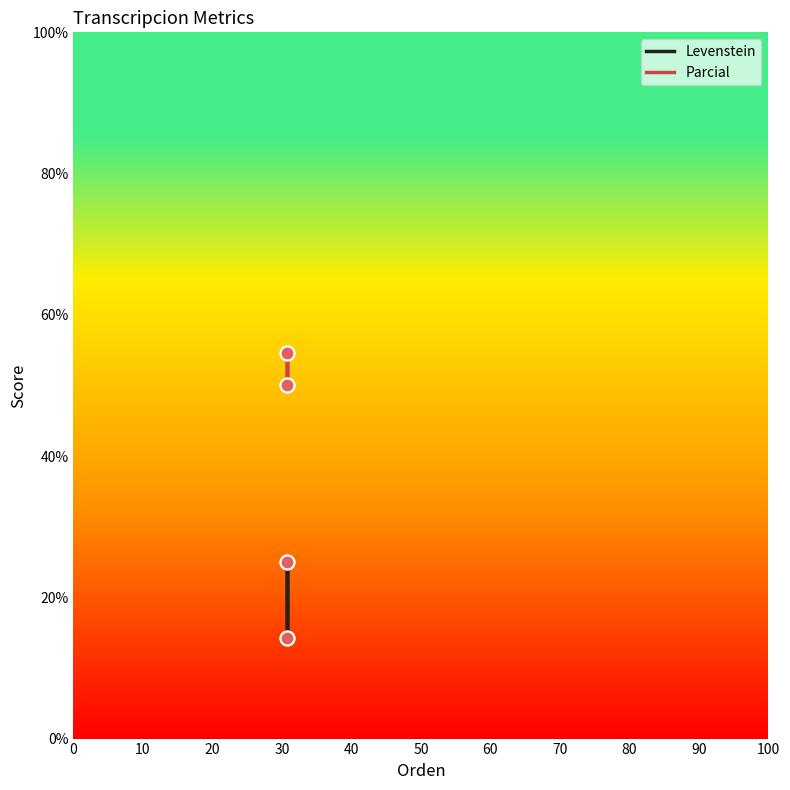

Which series has the largest Y range (max minus min)?

Levenstein